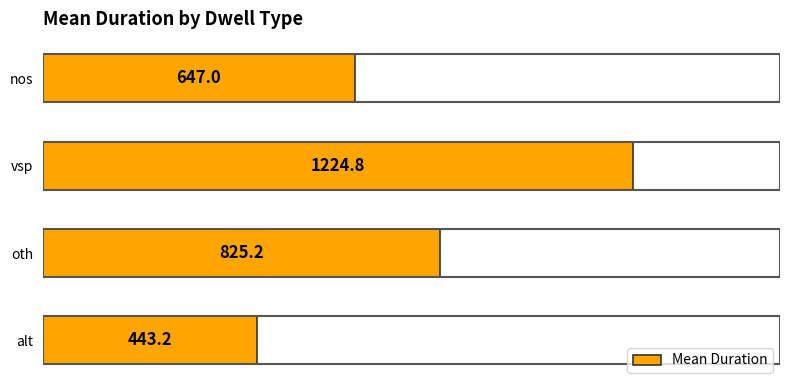

At which label is the value closest to 834?

oth